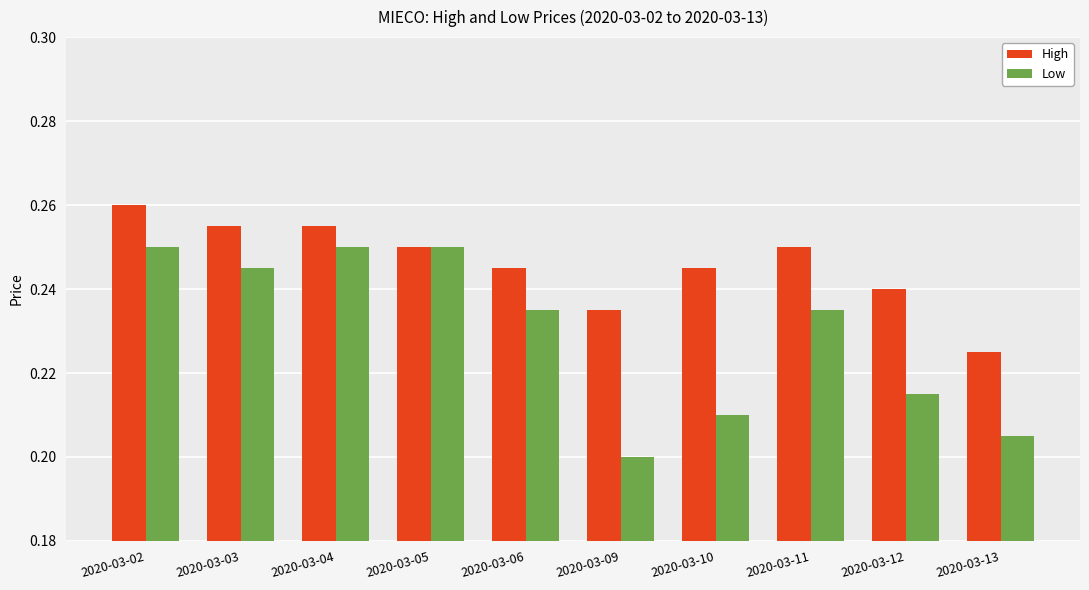

Does the chart contain stacked bars?

No